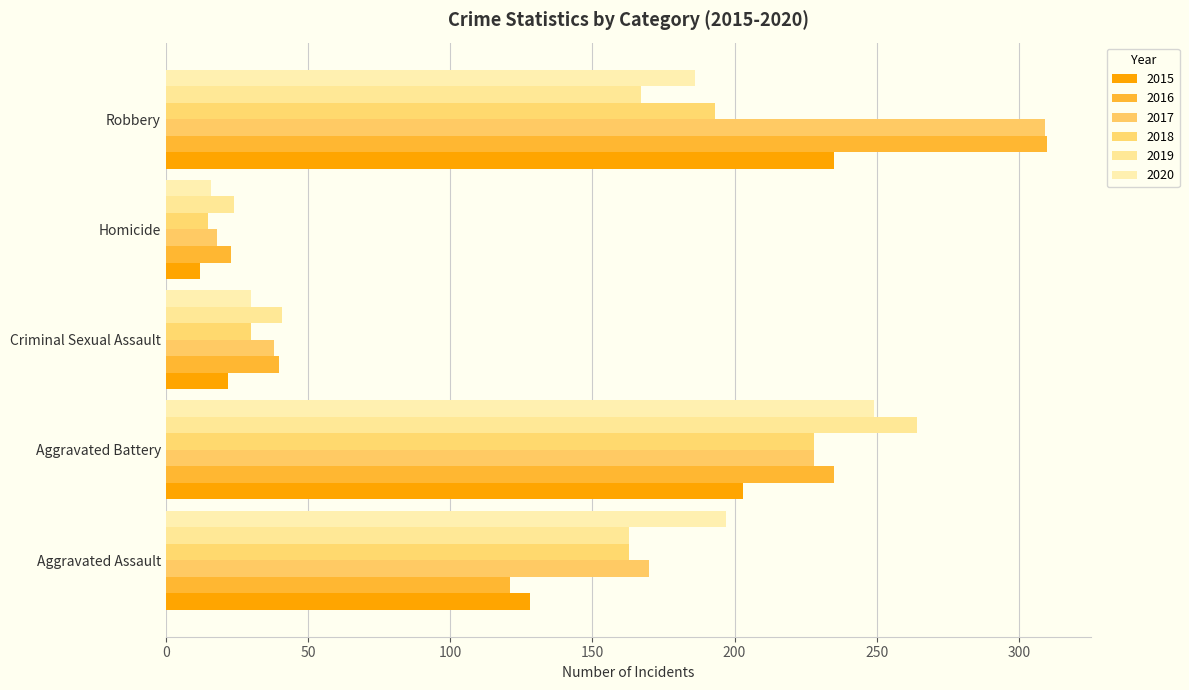

The value of 2015 at Robbery is 235. True or false?

True